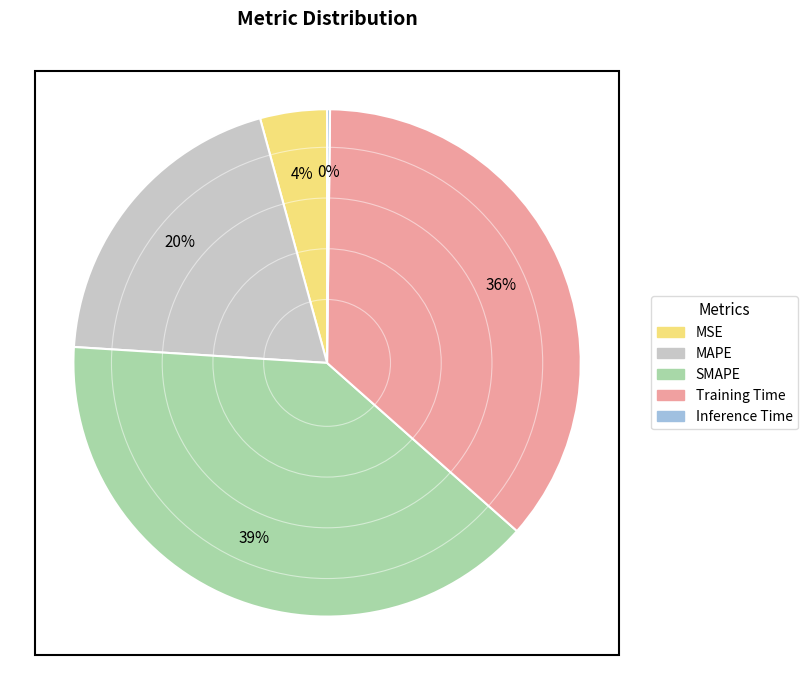

To the nearest percent, what portion does MSE represent?

4%